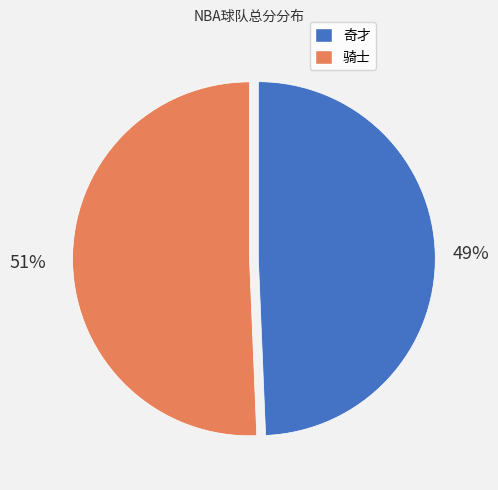

Is there any slice that represents more than half of the pie?

Yes